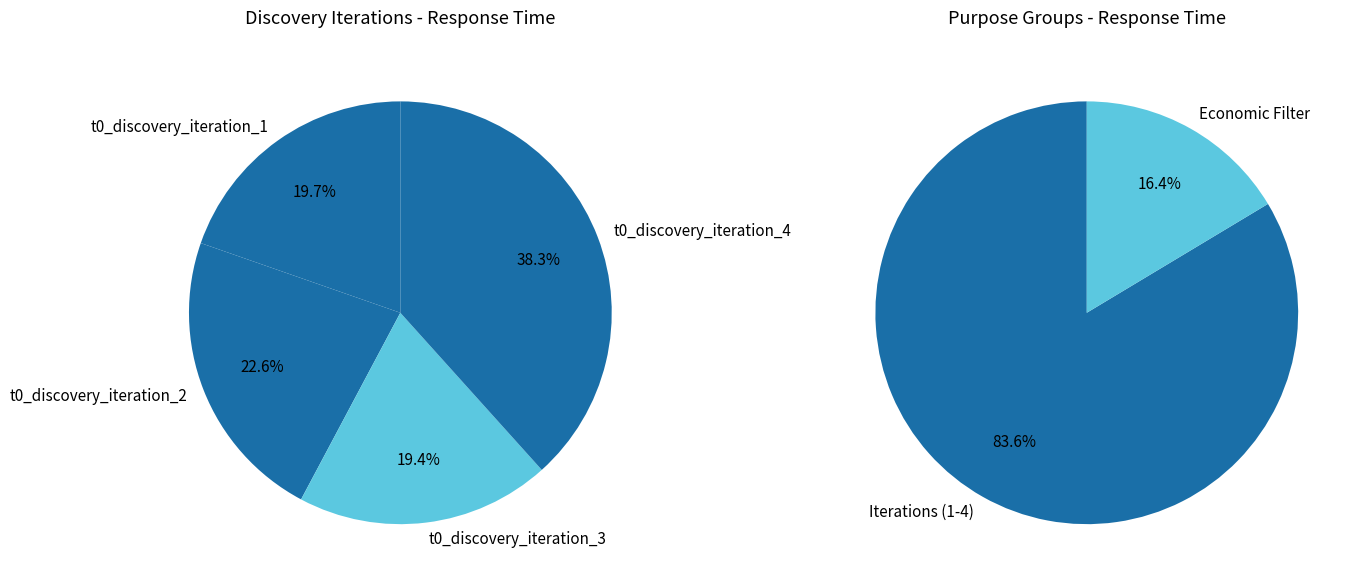

Does t0_discovery_iteration_2 account for over 50% of the chart?

No